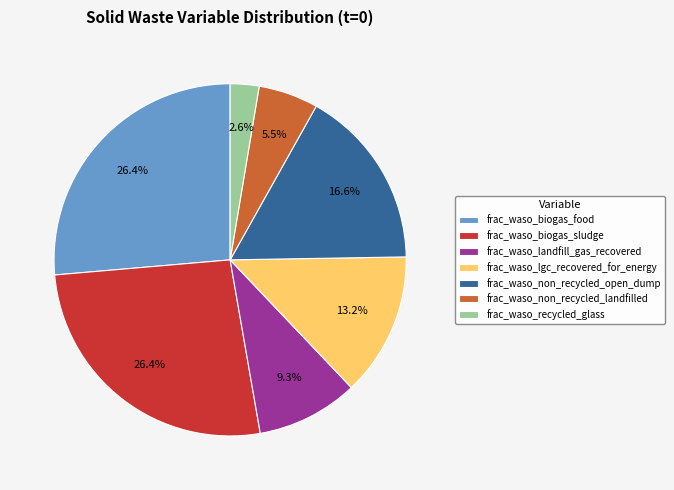

Does frac_waso_biogas_food account for over 50% of the chart?

No